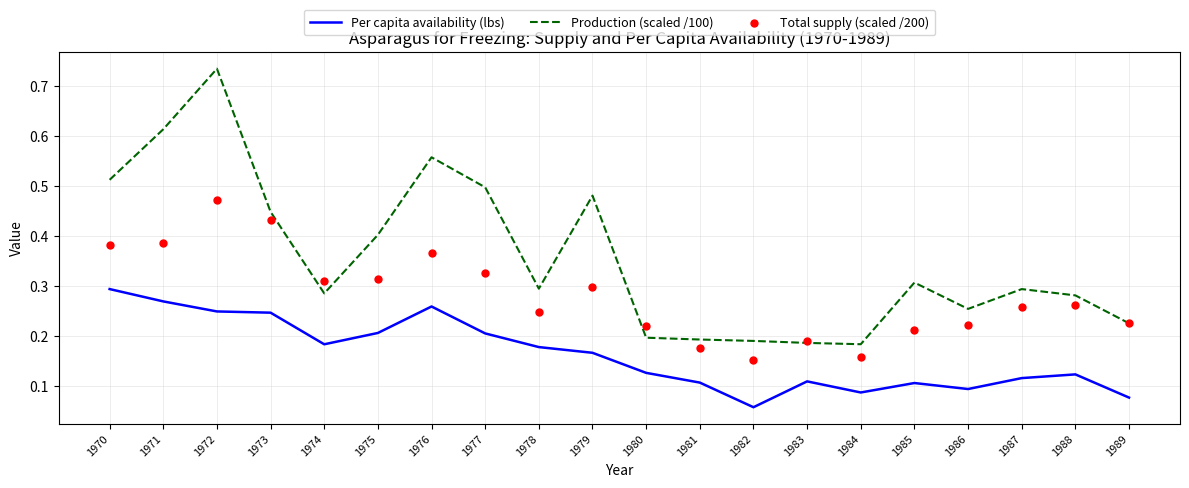

At how many categories does at least one series exceed 0?

20